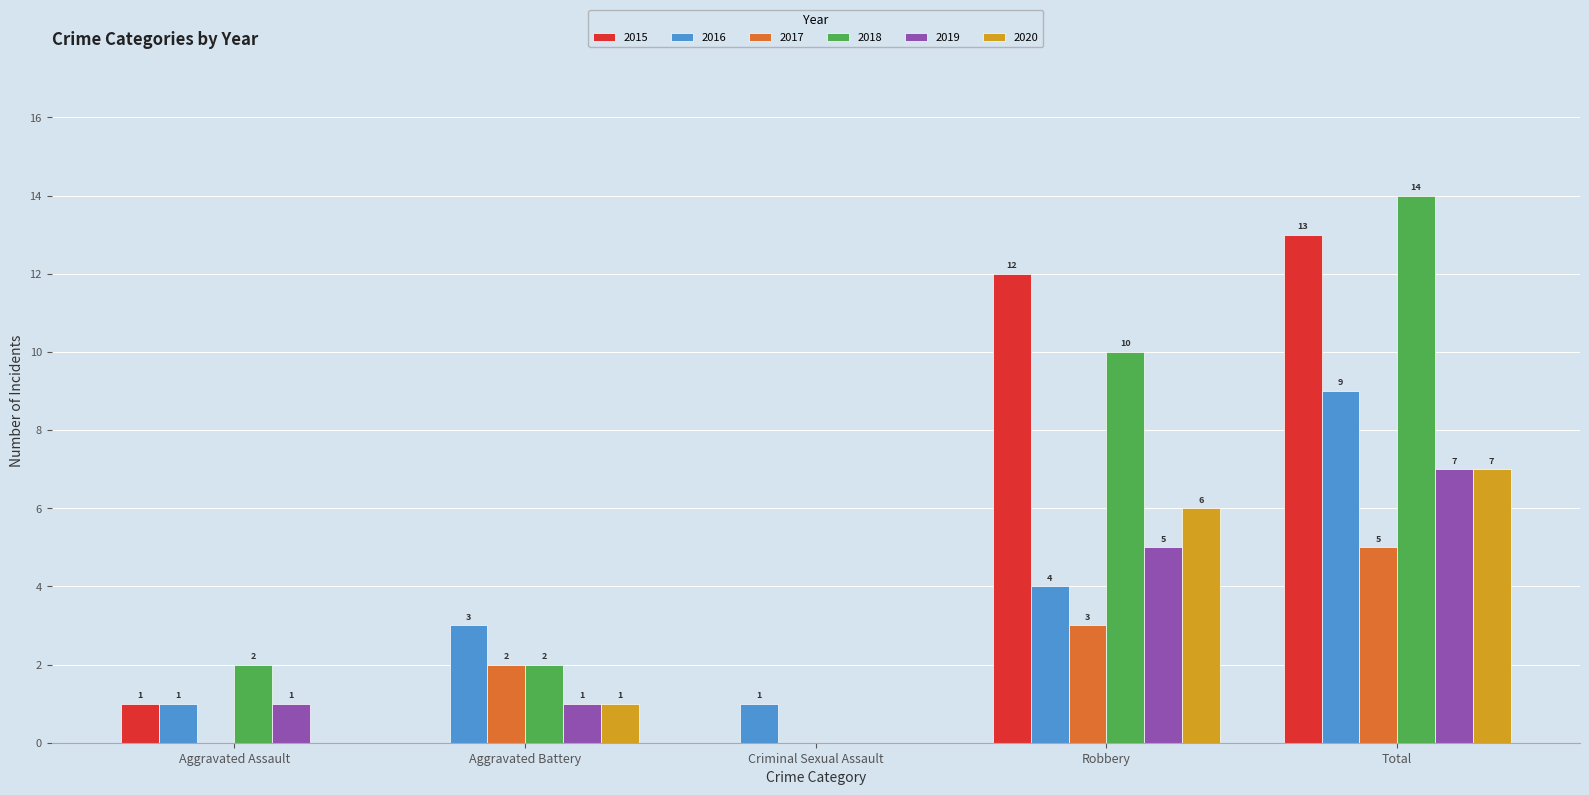

Reading left to right, list all the values displayed in this chart.

2015: Aggravated Assault=1	Aggravated Battery=0	Criminal Sexual Assault=0	Robbery=12	Total=13
2016: Aggravated Assault=1	Aggravated Battery=3	Criminal Sexual Assault=1	Robbery=4	Total=9
2017: Aggravated Assault=0	Aggravated Battery=2	Criminal Sexual Assault=0	Robbery=3	Total=5
2018: Aggravated Assault=2	Aggravated Battery=2	Criminal Sexual Assault=0	Robbery=10	Total=14
2019: Aggravated Assault=1	Aggravated Battery=1	Criminal Sexual Assault=0	Robbery=5	Total=7
2020: Aggravated Assault=0	Aggravated Battery=1	Criminal Sexual Assault=0	Robbery=6	Total=7